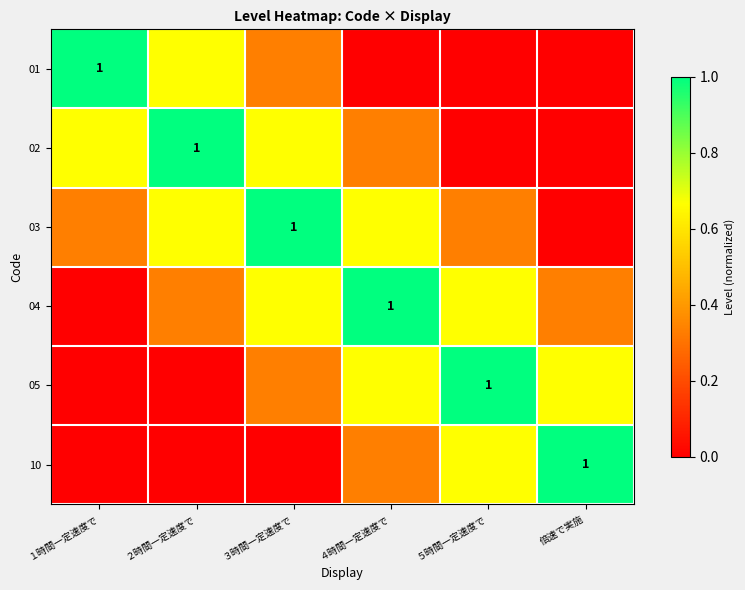

The value of 10 at １時間一定速度で is 0.0. True or false?

True